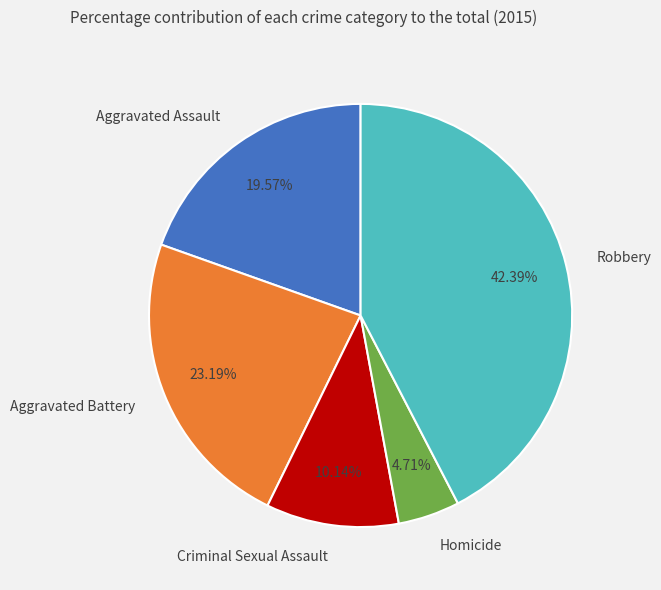

To the nearest percent, what is the difference between the Robbery and Aggravated Battery slice percentages?

19%